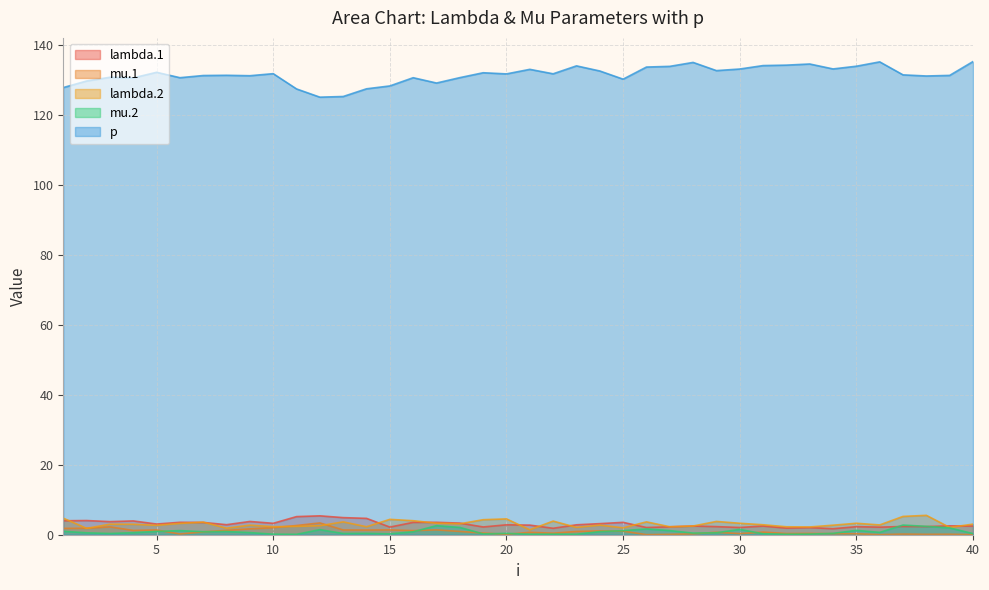

Rank the series at 7 from highest to lowest value.

p, lambda.2, lambda.1, mu.2, mu.1